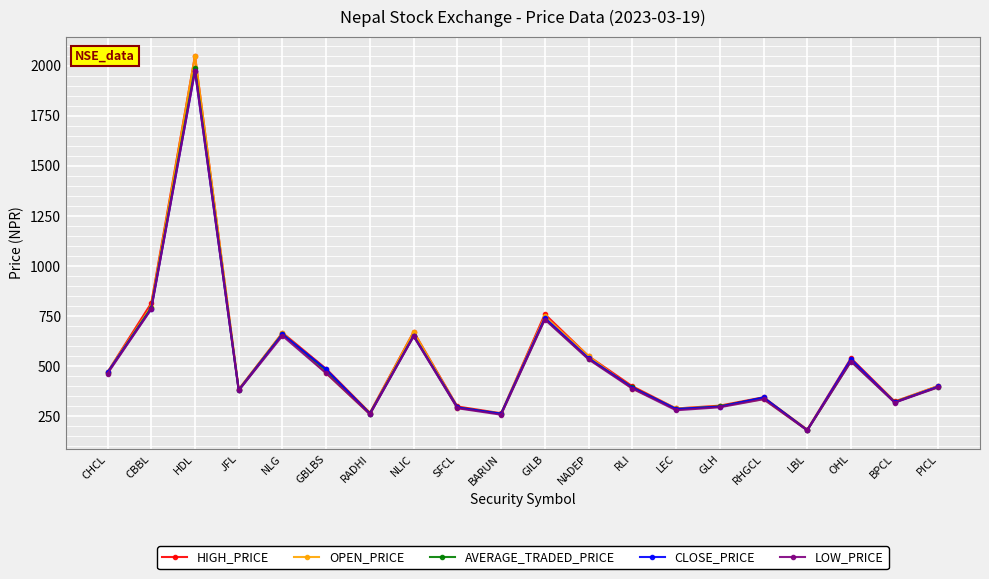

Which series has the widest spread of values?

OPEN_PRICE